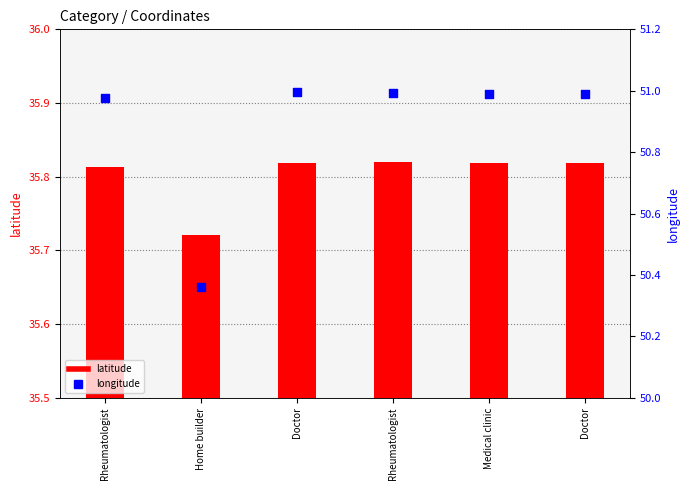

Which series has the largest total across all categories?

longitude